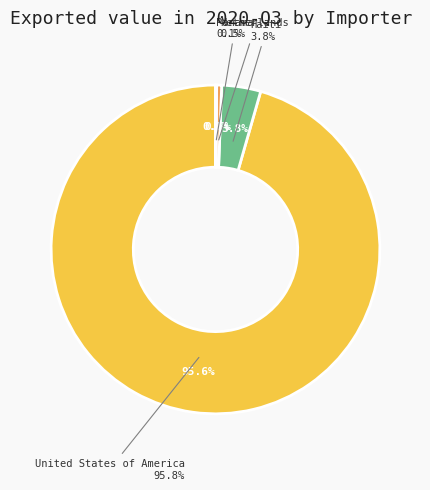

Rank the categories by value from lowest to highest.

Spain, China, Cuba, Mexico, Germany, Cayman Islands, Guyana, Bahamas, Italy, Curaçao, Costa Rica, Dominica, Panama, Netherlands, Haiti, United States of America